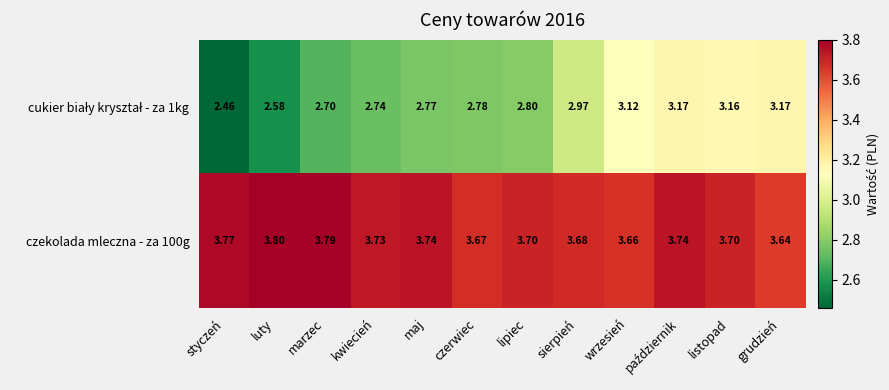

Where is czekolada mleczna - za 100g nearest to the value 3?

grudzień